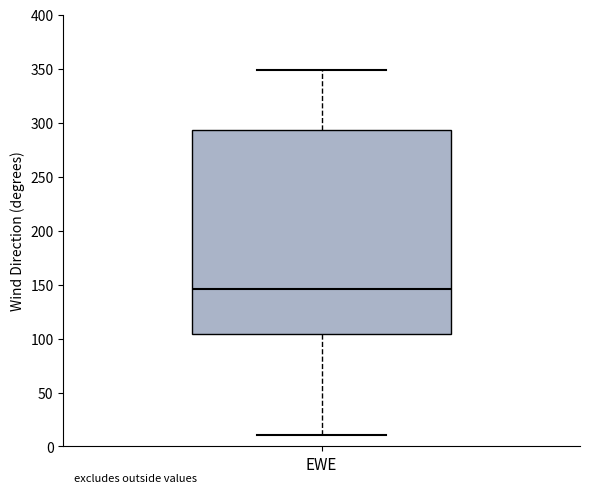

Read this box plot against the y-axis: the position of the median line, the range covered by the box, and the ends of both whiskers. The values are not printed on the chart, so give them approximately, as read against the axis.

median 145, box 105 to 295, whiskers 10 to 350